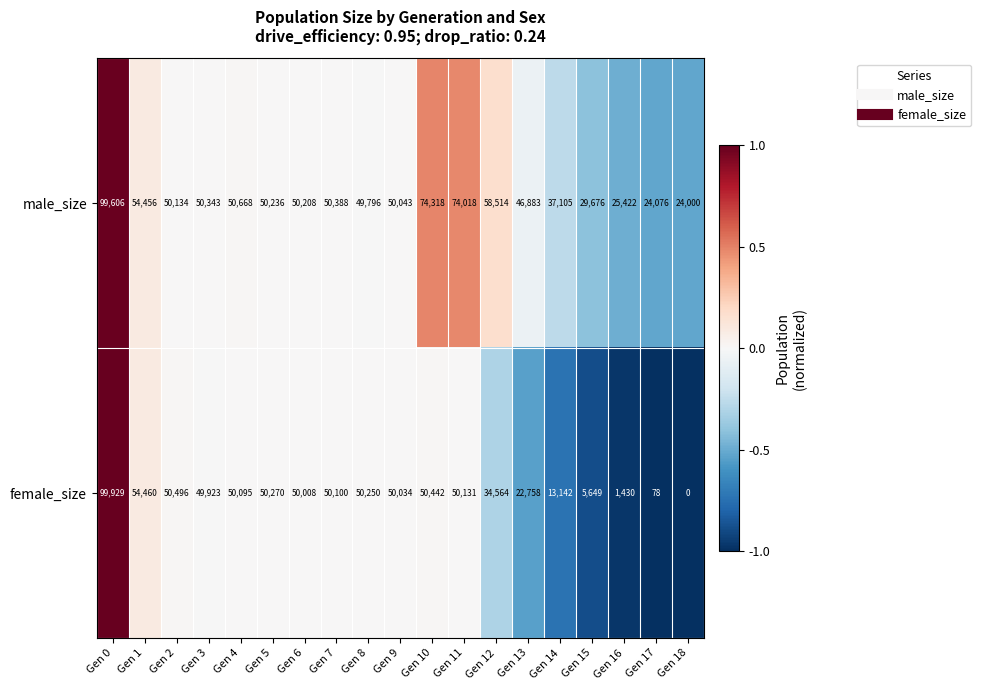

Where is male_size nearest to the value 61803?

Gen 12